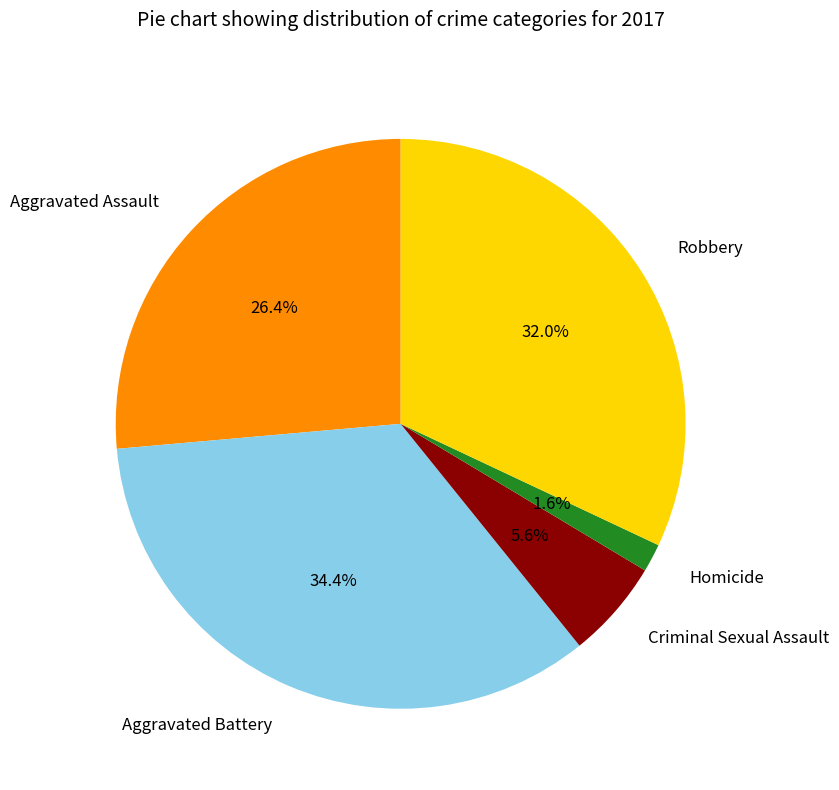

Which category has the biggest portion of the pie?

Aggravated Battery